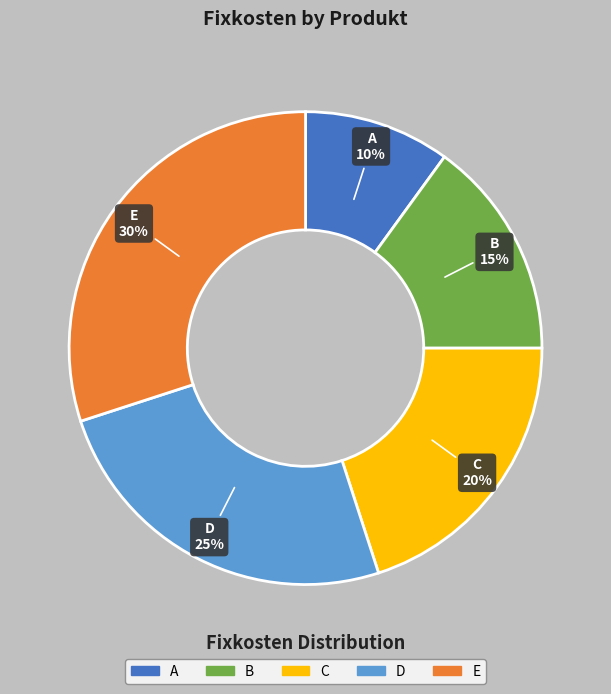

To the nearest percent, what is the average slice percentage?

20%